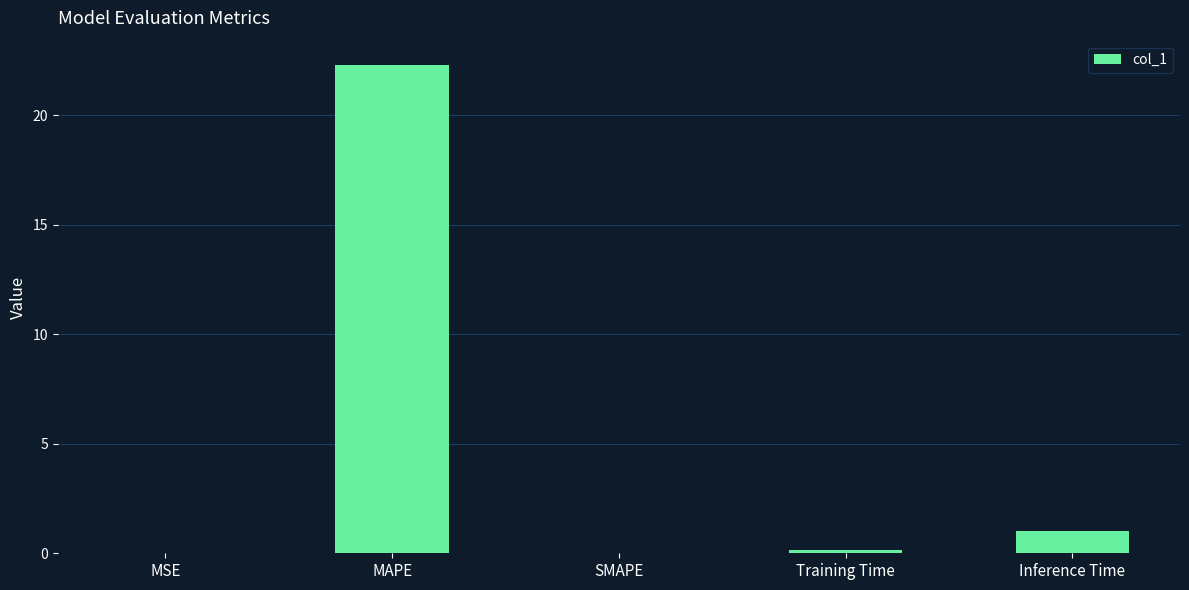

The chart shows a value of 0.1 at Training Time. True or false?

True